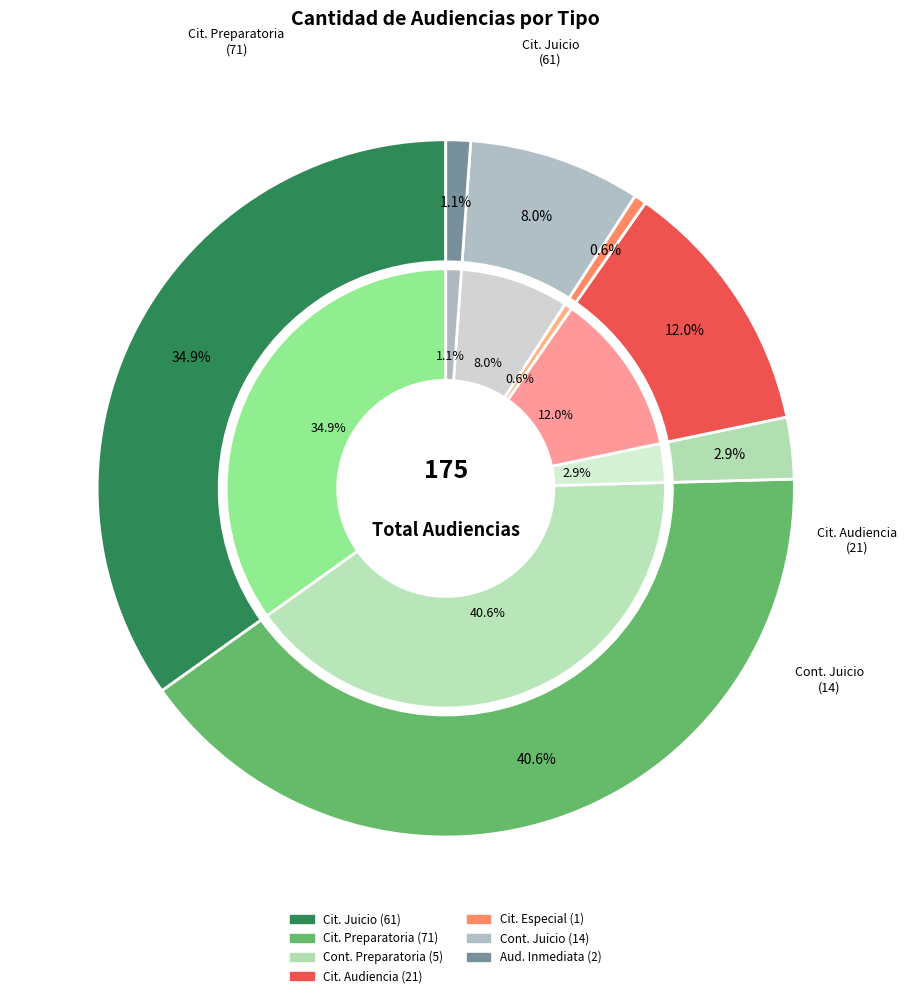

How many segments does this pie chart have?

7